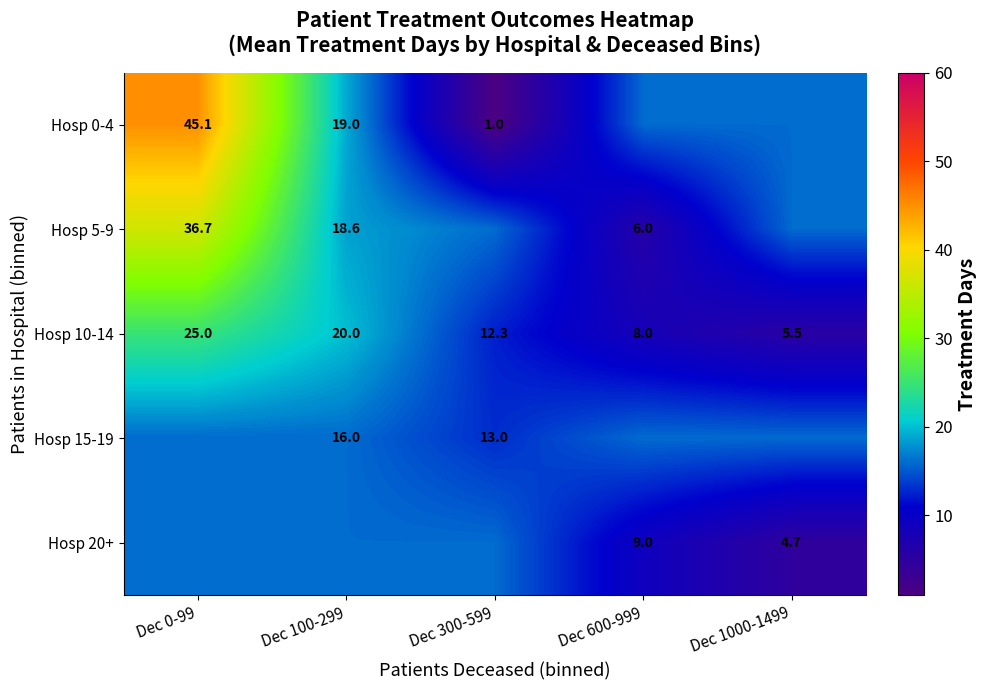

At how many categories does at least one series exceed 15?

5